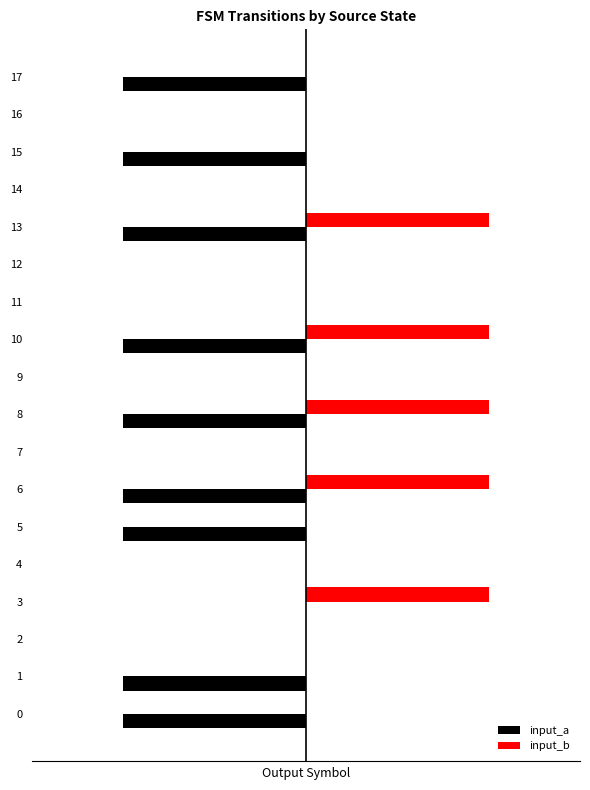

What is the maximum value shown in the chart?

1